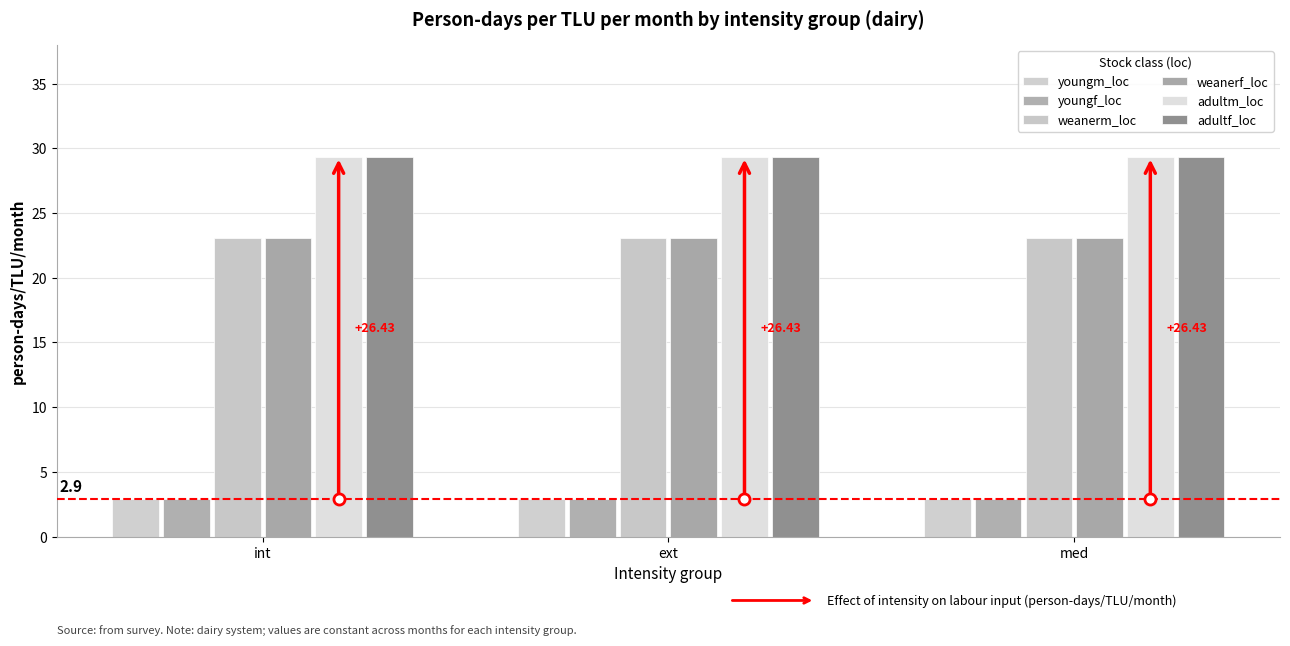

What is the label of the 1st bar from the left?

int